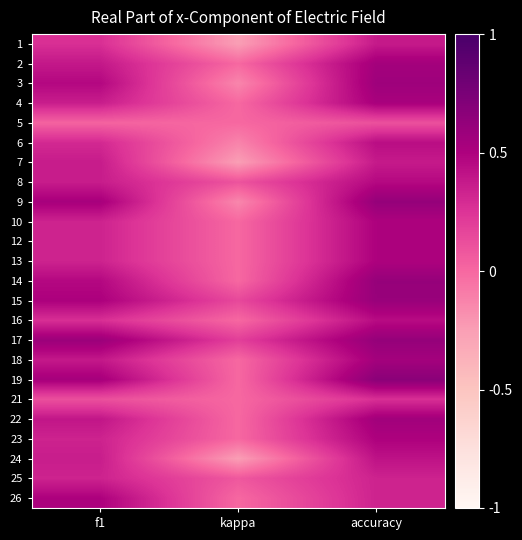

What is the spread (max minus min) of values at accuracy?

0.6